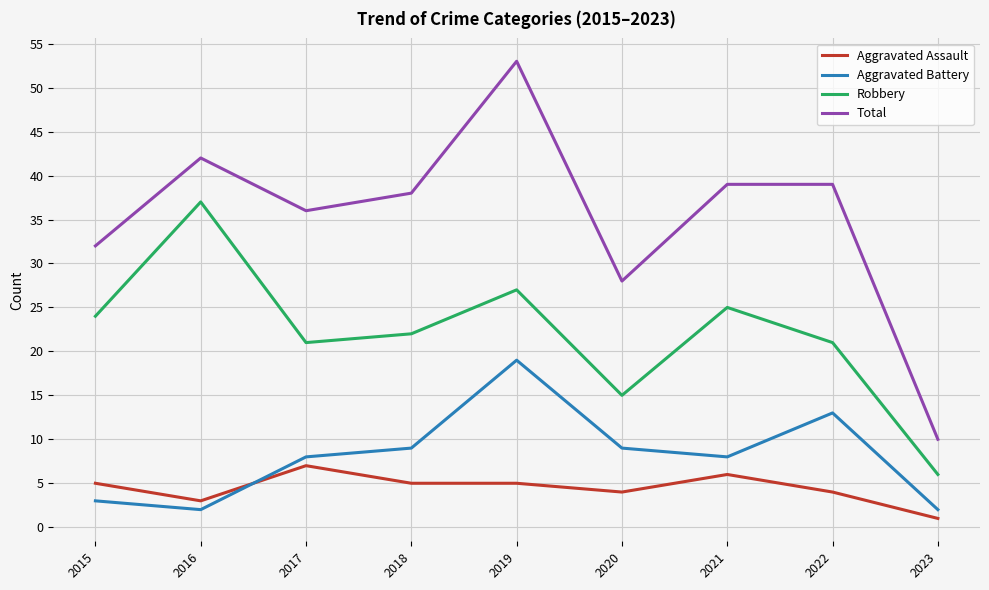

Where is the first local minimum for Total?

2017